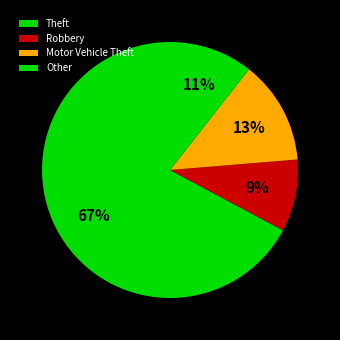

To the nearest percent, what is the average slice percentage?

25%